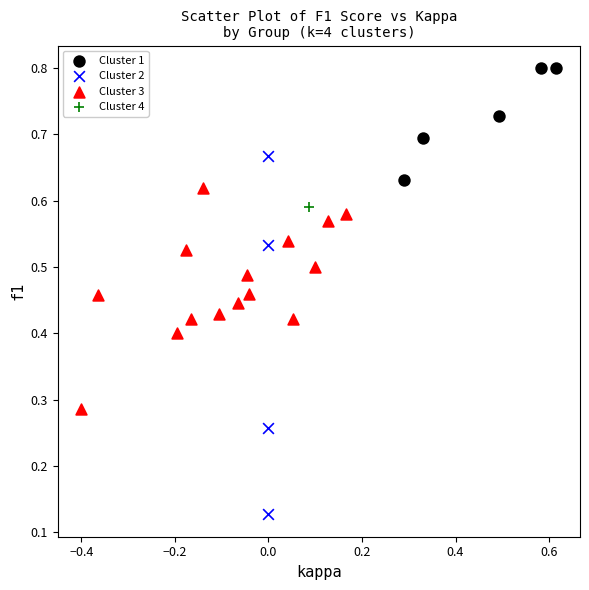

What are all the series names shown in the legend?

Cluster 1, Cluster 2, Cluster 3, Cluster 4